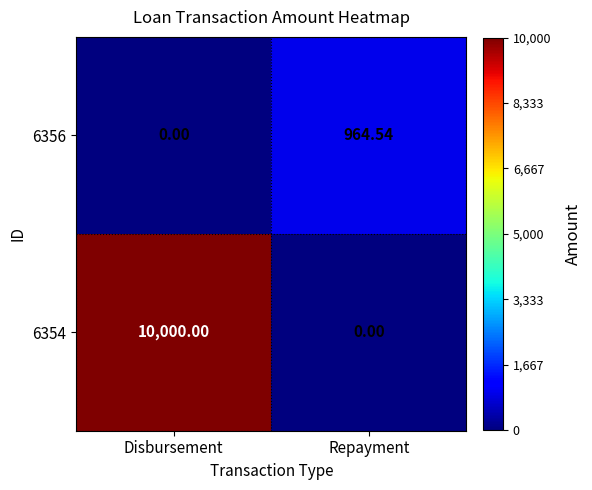

At which label is 6356 closest to 482?

Disbursement